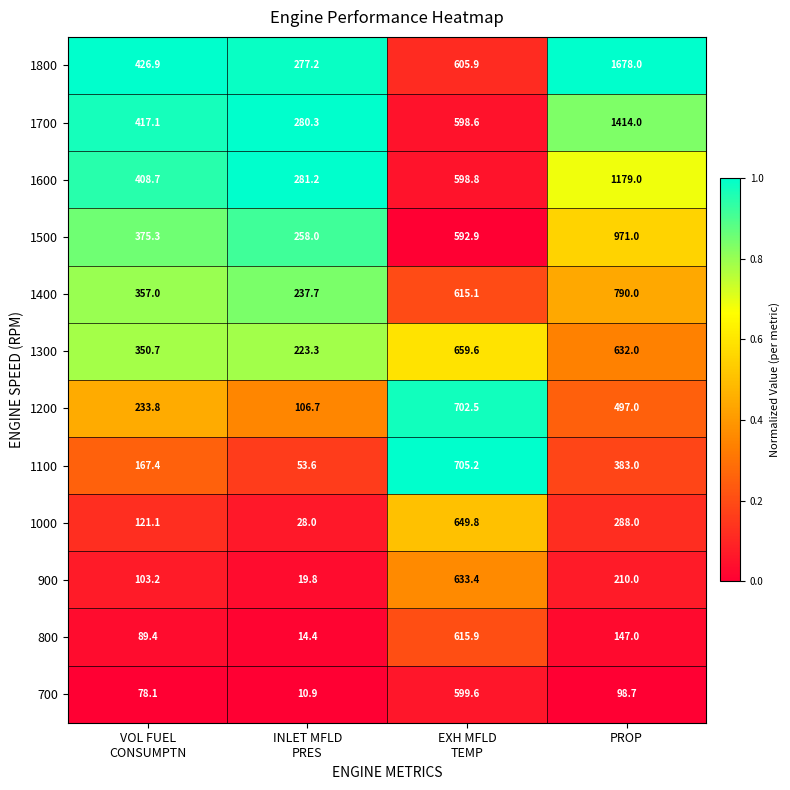

What is the difference between the maximum and second lowest values in the 1600 series?

770.3